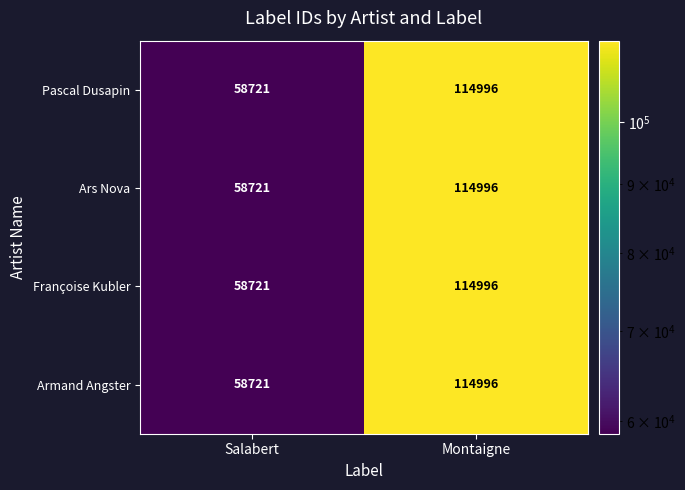

At which category is the sum across all series the highest?

Montaigne